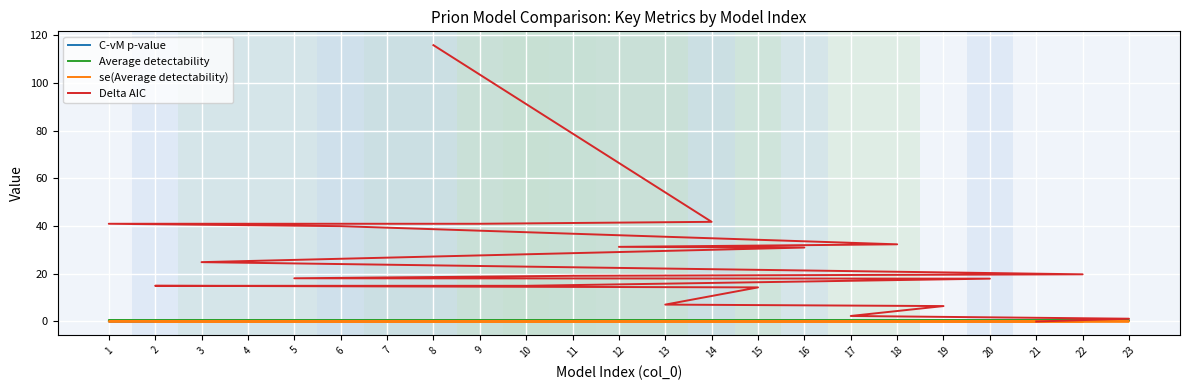

List the series in order of their peak value, lowest first.

se(Average detectability), C-vM p-value, Average detectability, Delta AIC